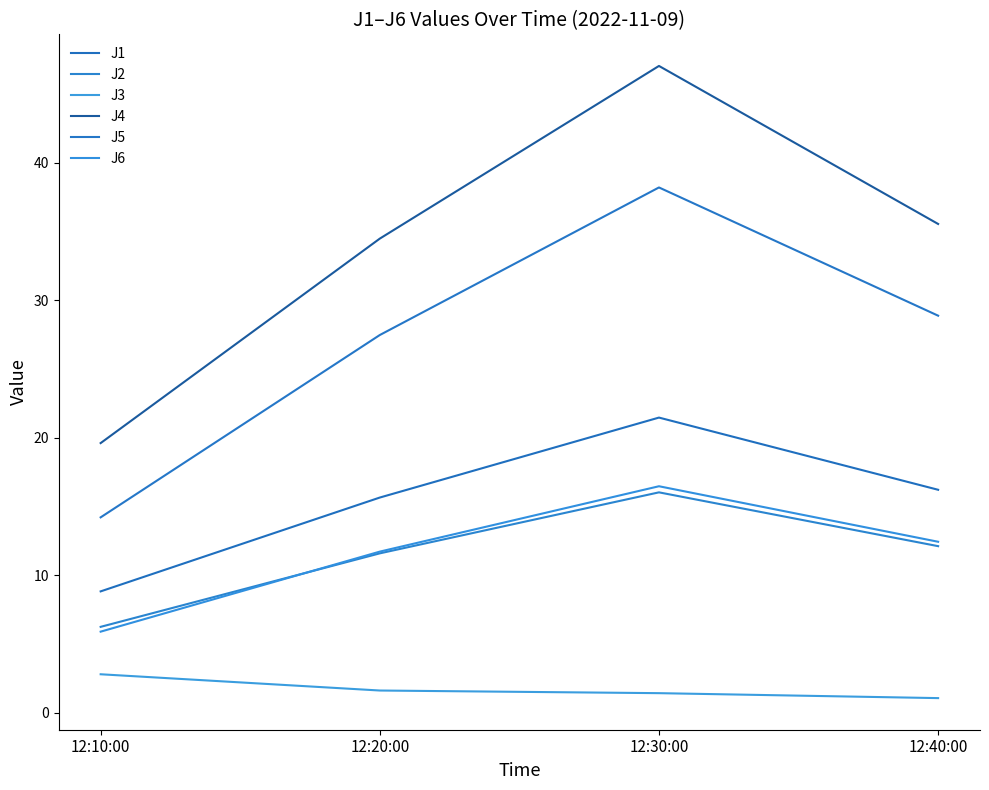

How many lines are shown in the chart?

6